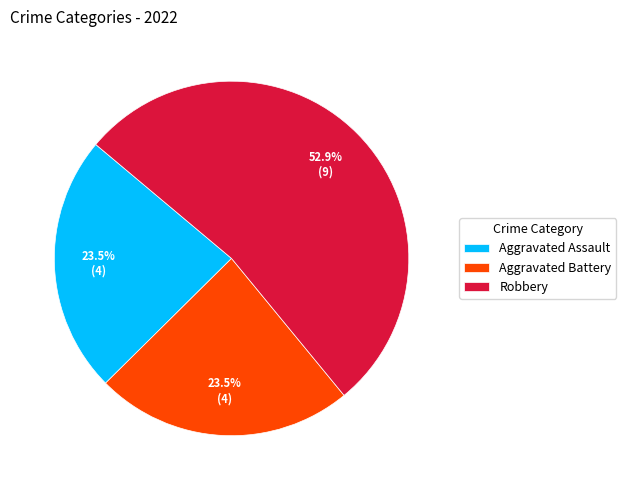

How many segments does this pie chart have?

3